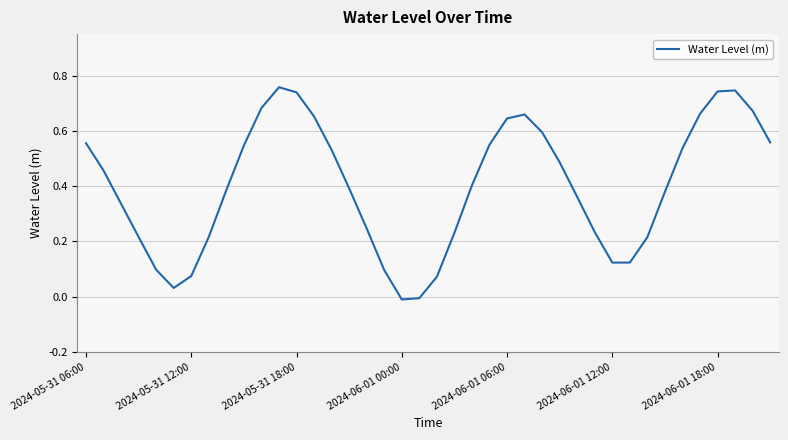

How many lines are shown in the chart?

1